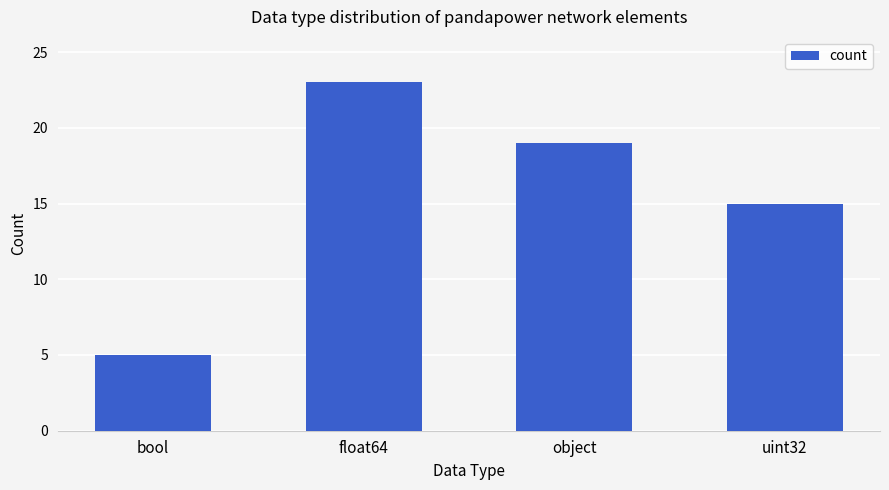

What position from the left is float64?

2